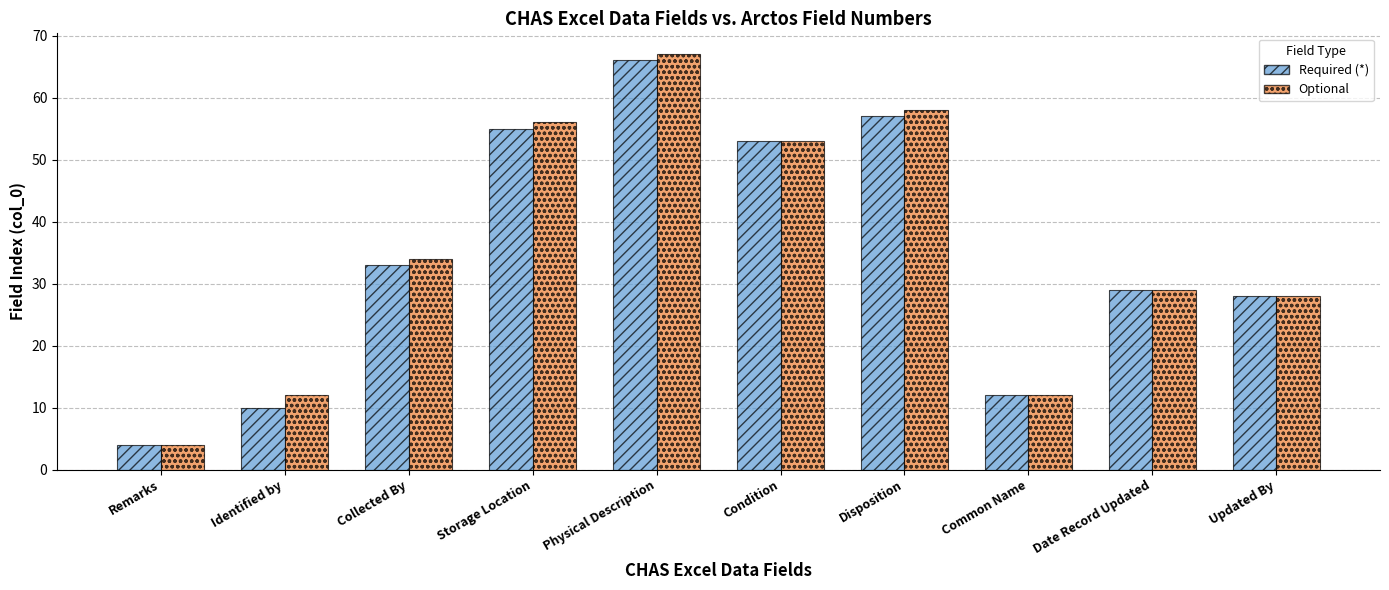

What are all the series names shown in the legend?

Required (*), Optional